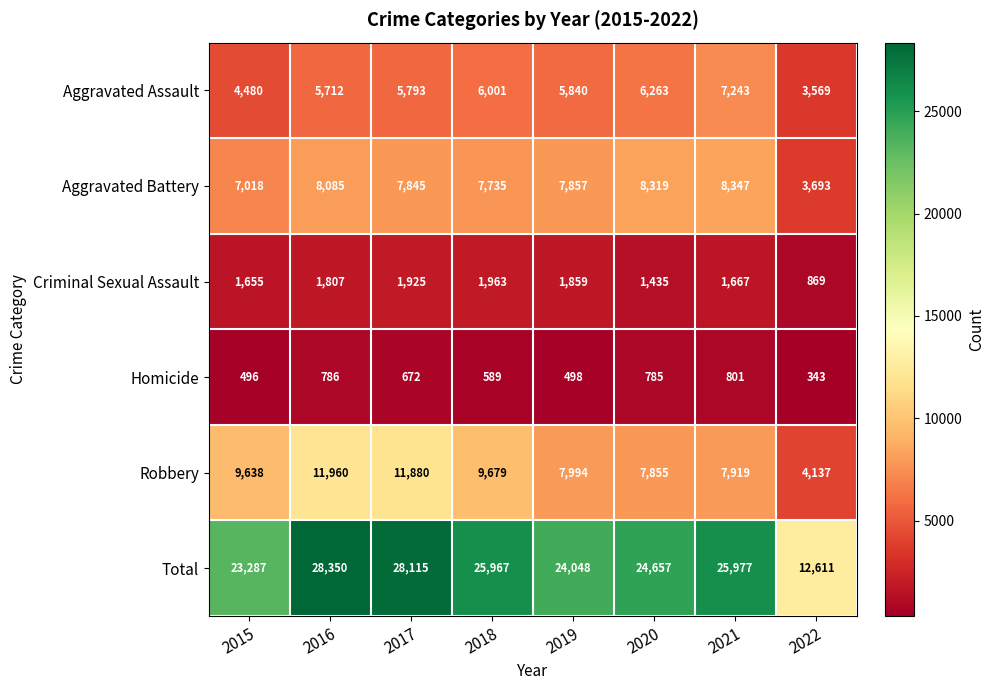

Rank the series at 2018 from highest to lowest value.

Total, Robbery, Aggravated Battery, Aggravated Assault, Criminal Sexual Assault, Homicide